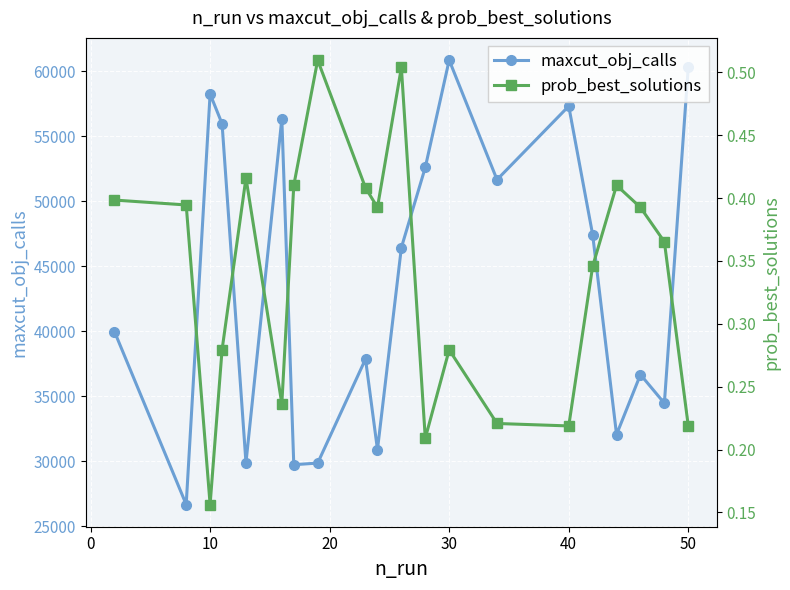

How many data points does each series have?

20